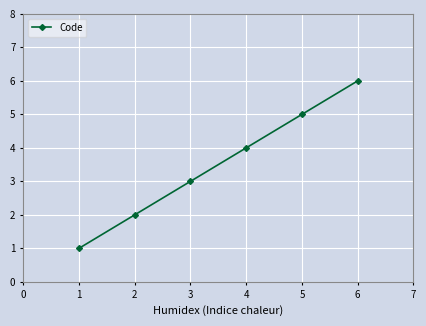

The chart shows a value of 6 at 6. True or false?

True